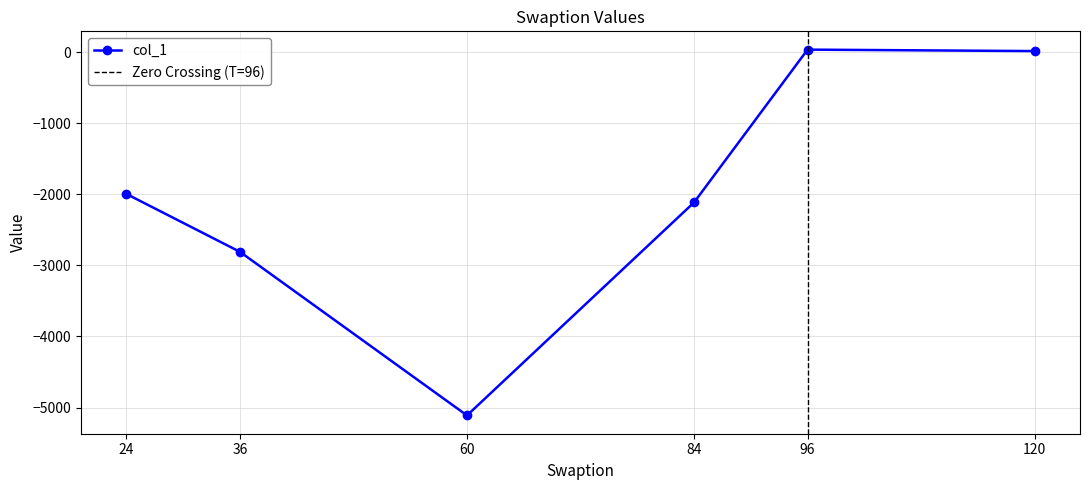

Which label corresponds to the largest value in the chart?

96